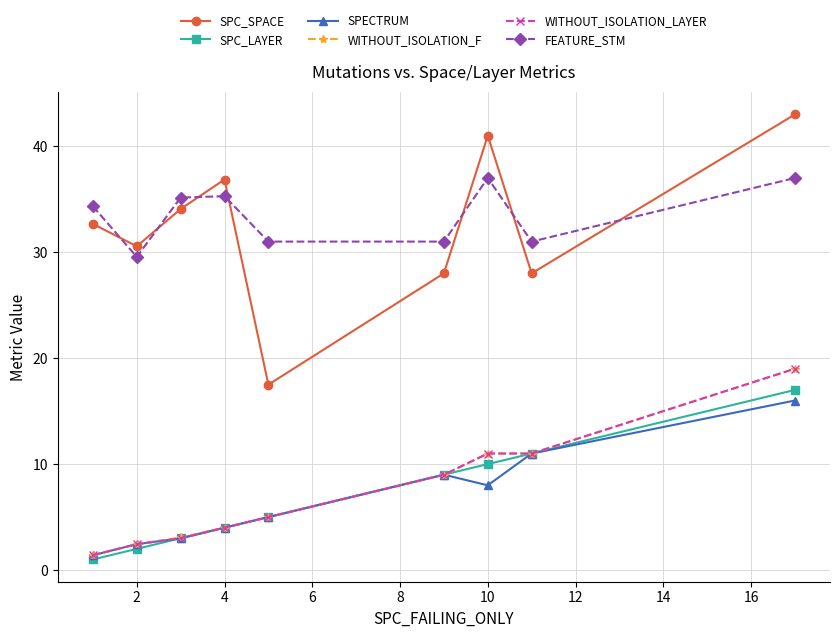

True or false: SPECTRUM has more than 0 points higher than both neighbors.

True